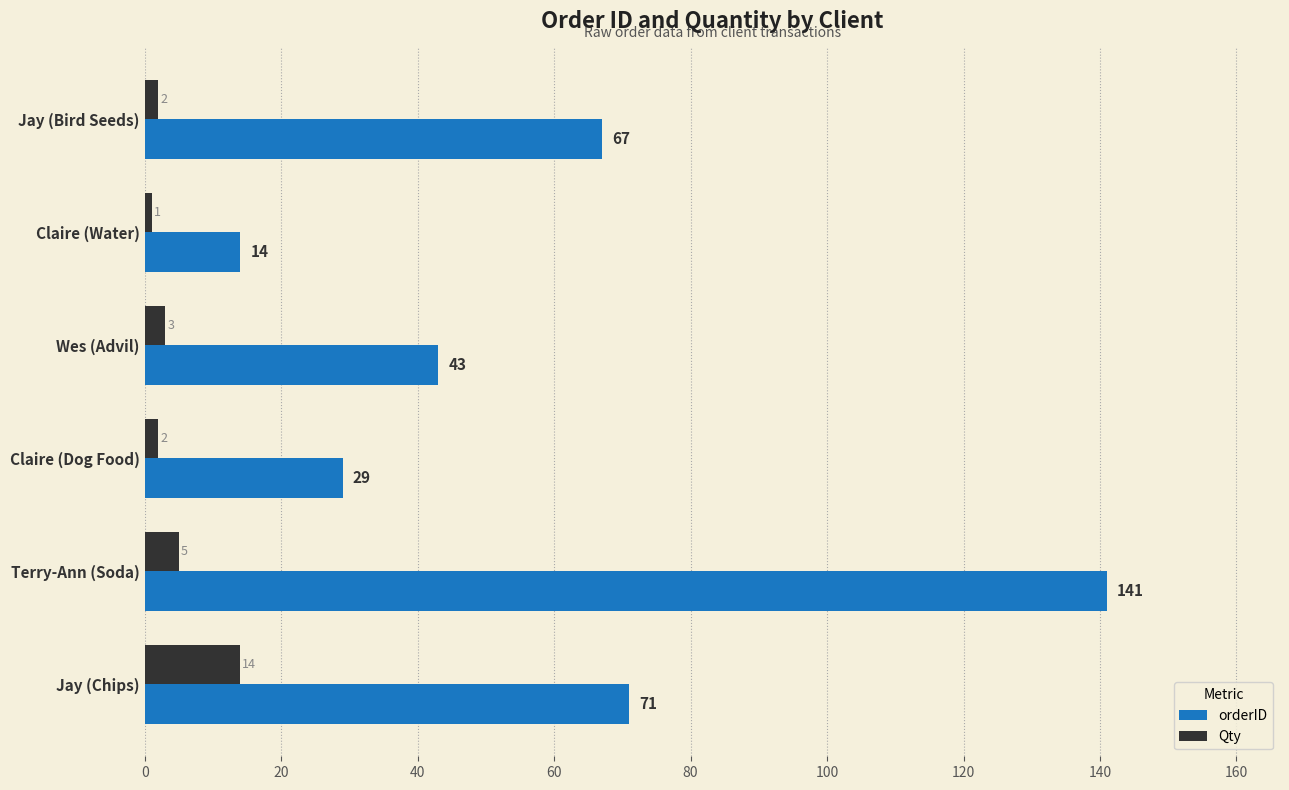

Where is Qty nearest to the value 7?

Terry-Ann (Soda)